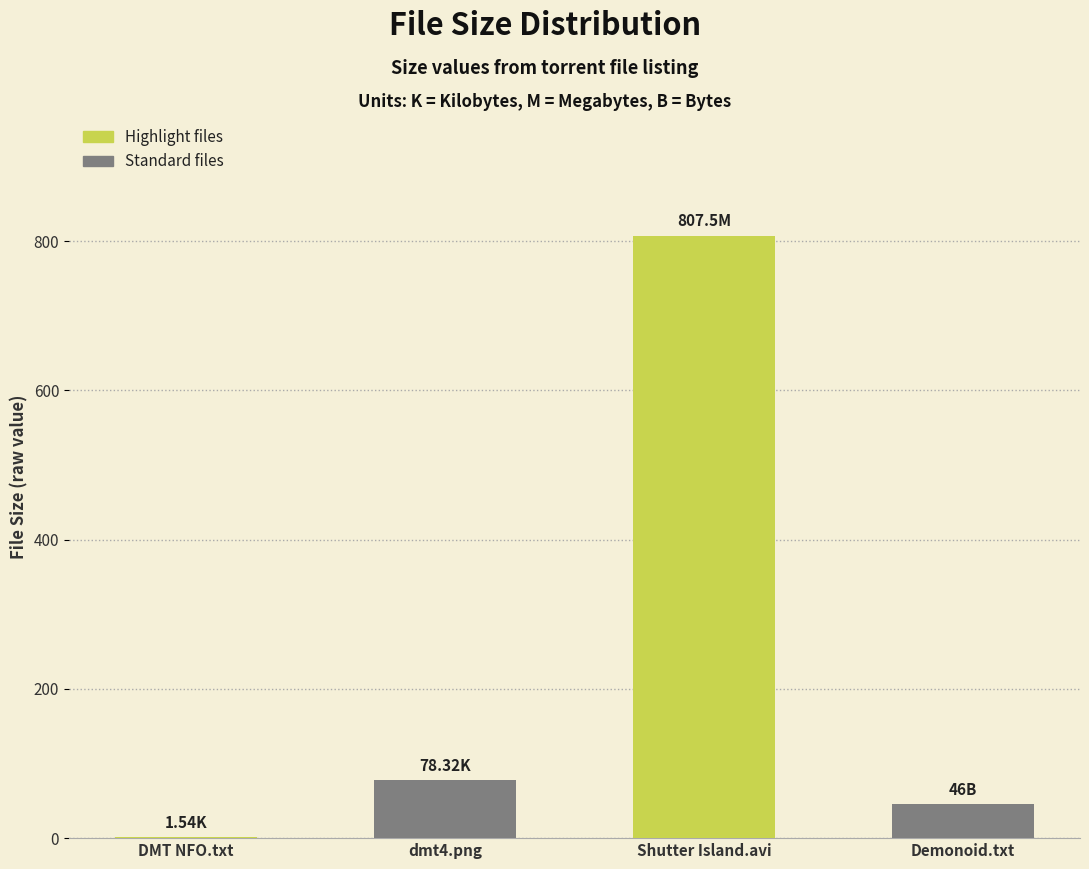

Are the bars horizontal?

No